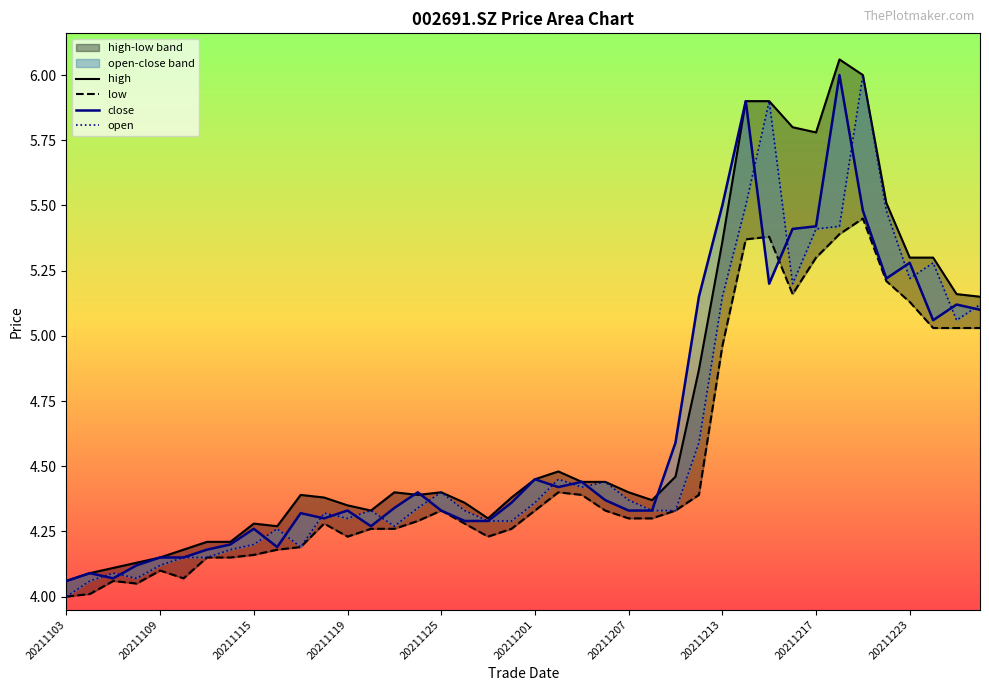

What is the average value of the high series?

4.7